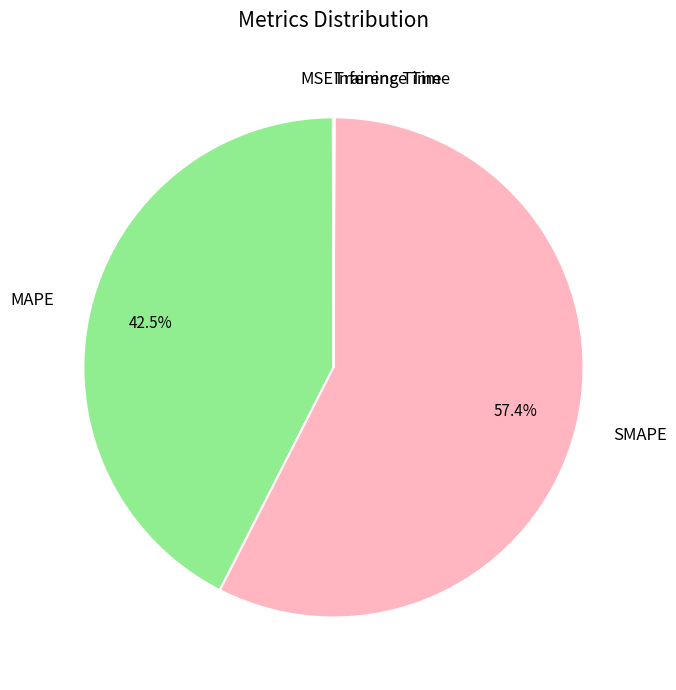

Does any single category account for the majority?

Yes